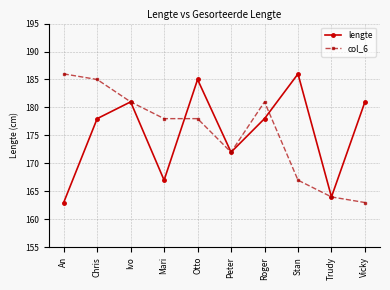

Is the value of col_6 at Peter greater than the value of lengte at Vicky?

No